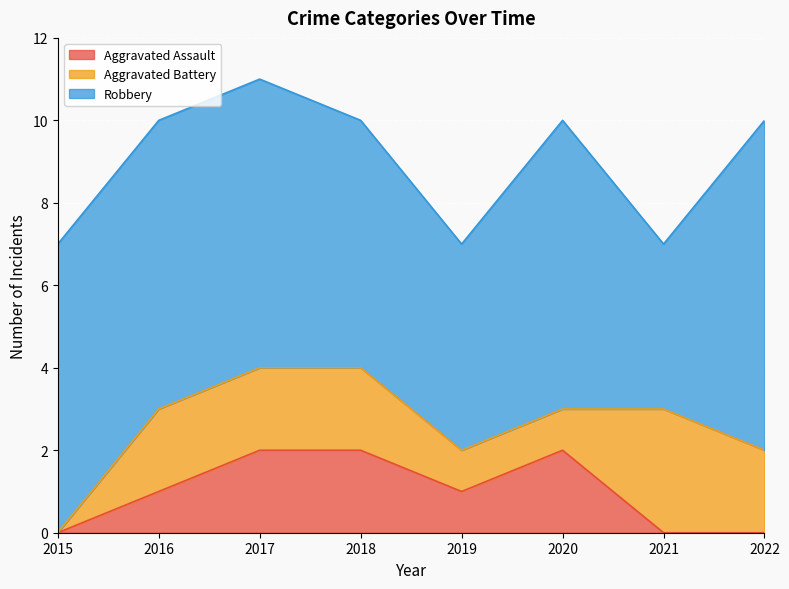

What is the value of the Robbery point at the 3rd from the left?

7